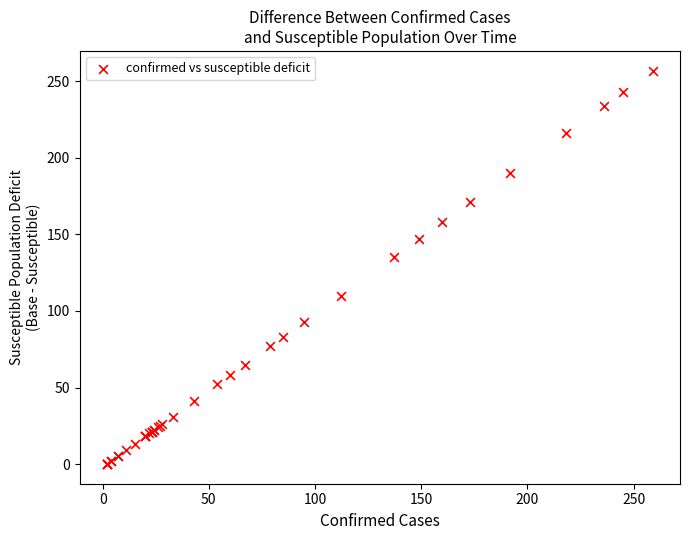

What Y value in the scatter plot is closest to 128?

135